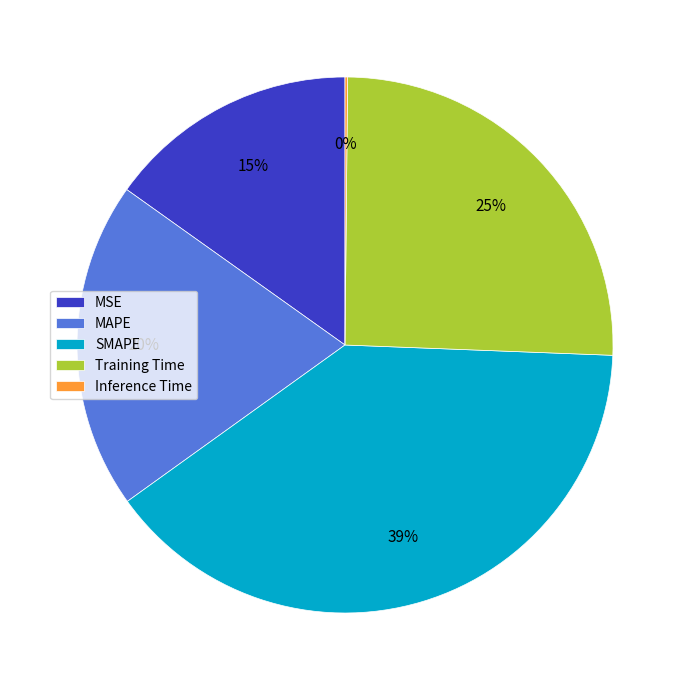

To the nearest percent, what is the difference between the largest and smallest slice percentages?

39%